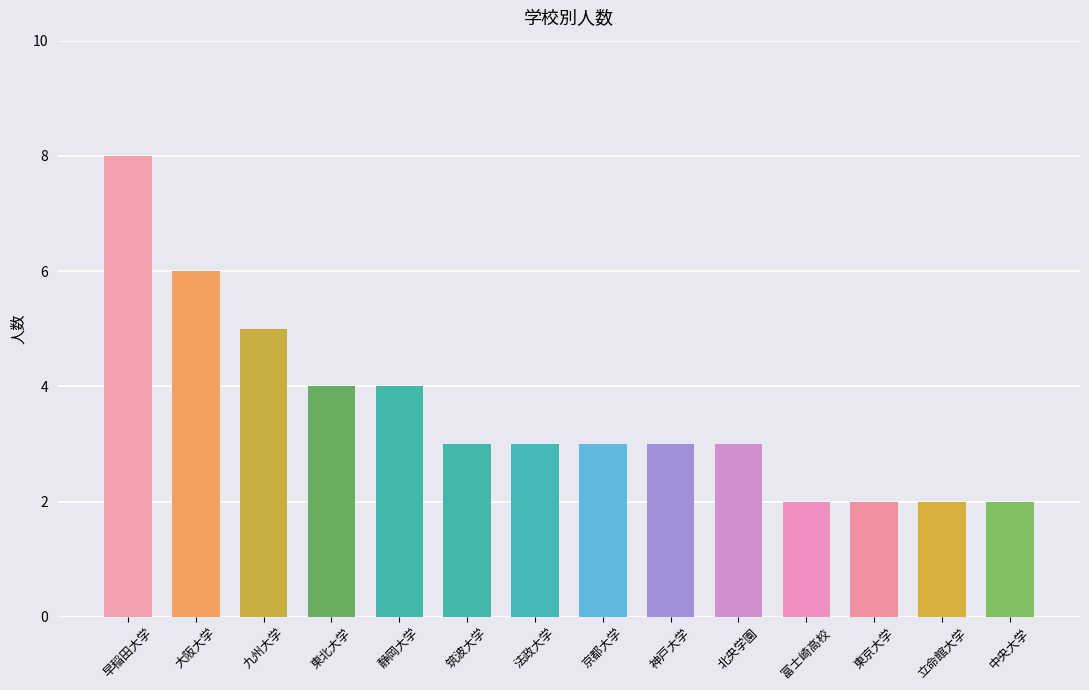

Between 神戸大学 and 九州大学, which is larger?

九州大学